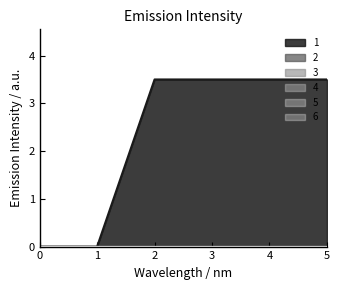

Between 0 and 3, which series saw the biggest shift?

1